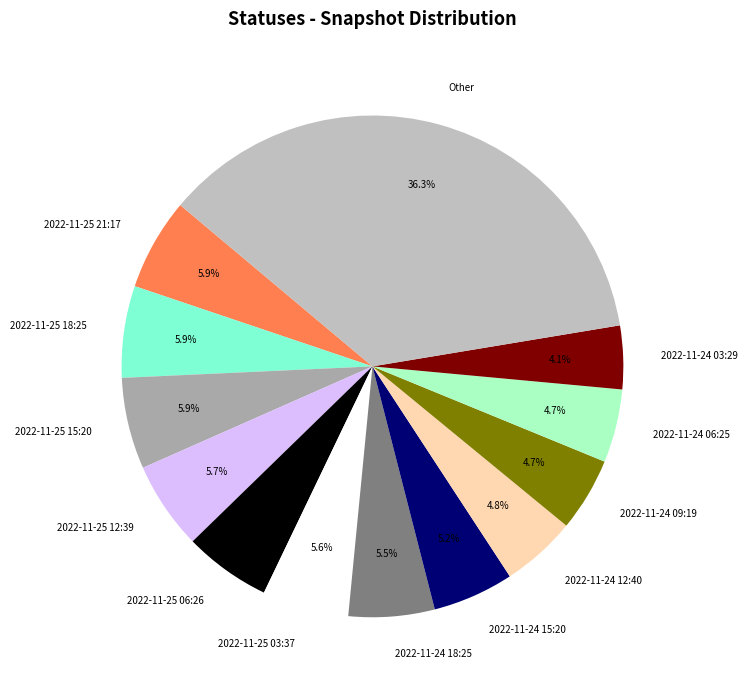

Which category has the biggest portion of the pie?

Other